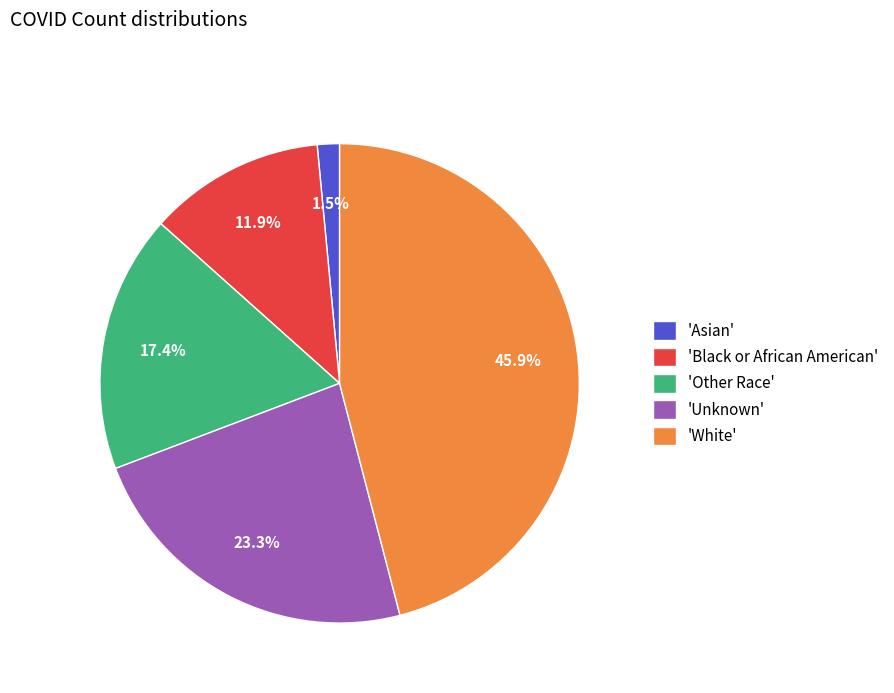

Which slice is the smallest?

'Asian'